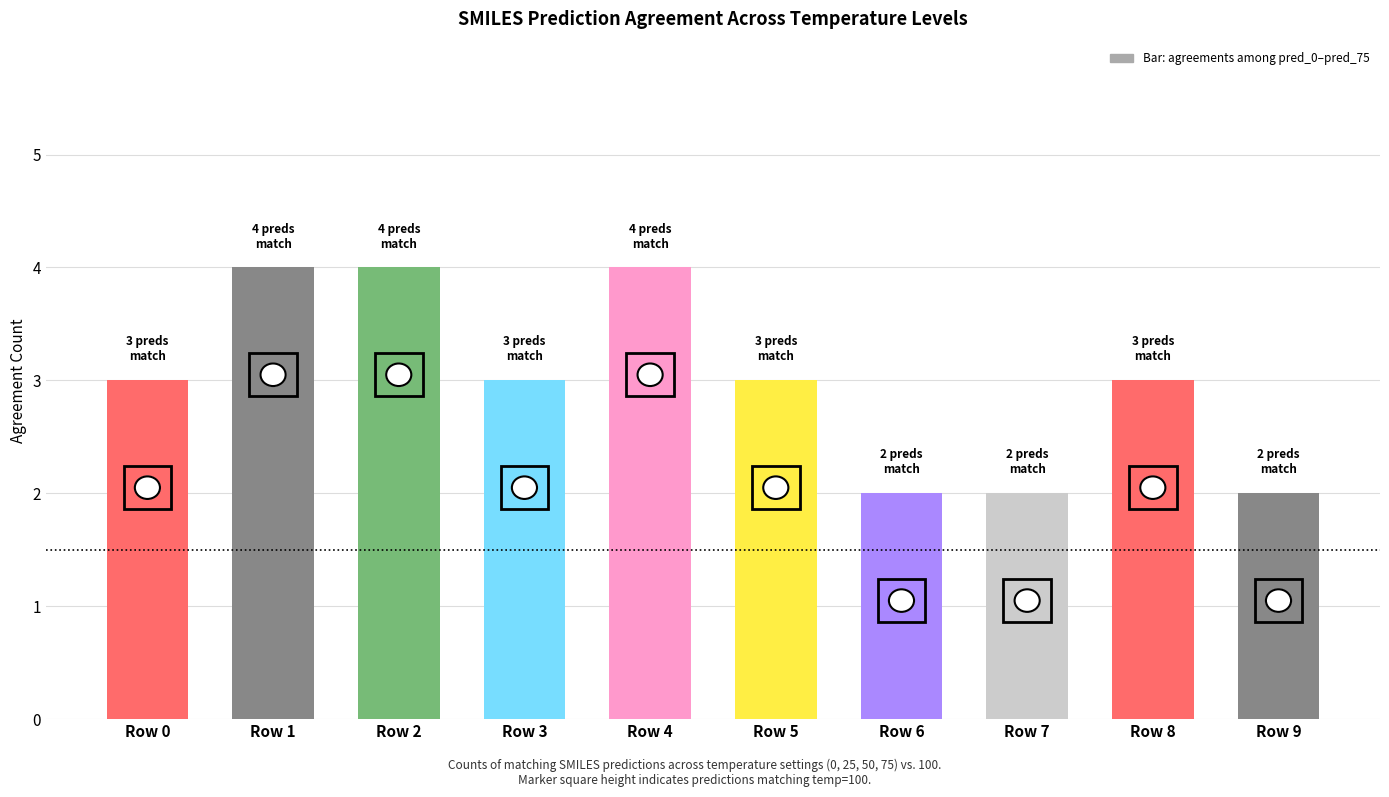

The value at Row 5 is 5. True or false?

False